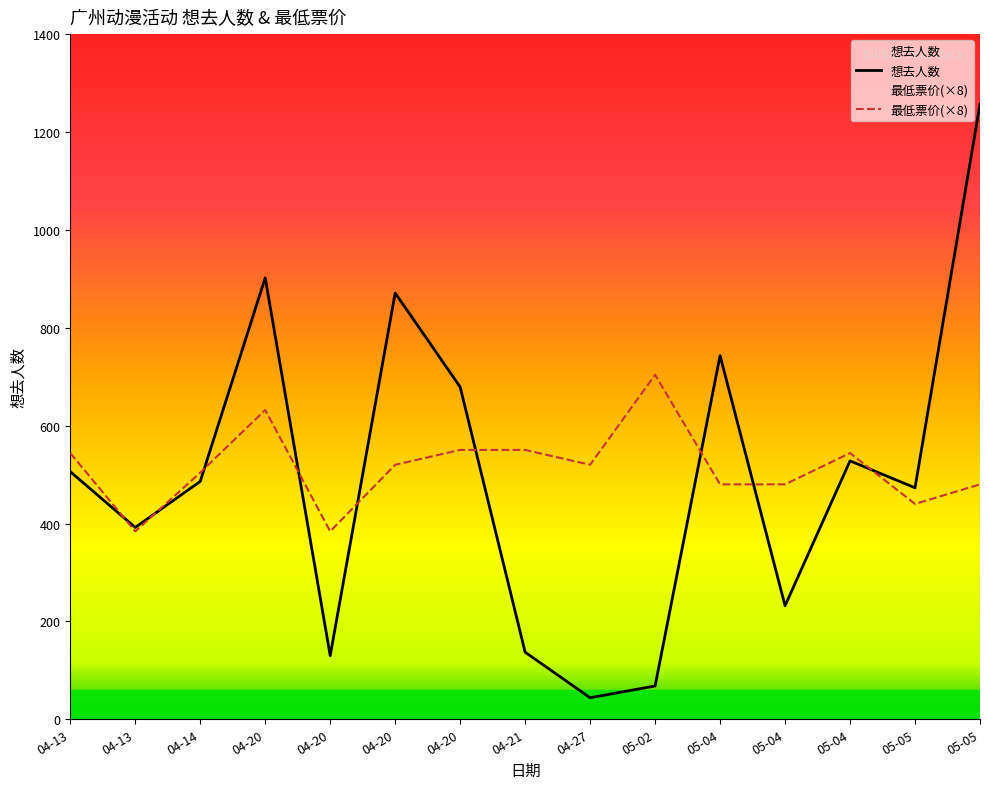

At which category is the sum across all series the highest?

05-05